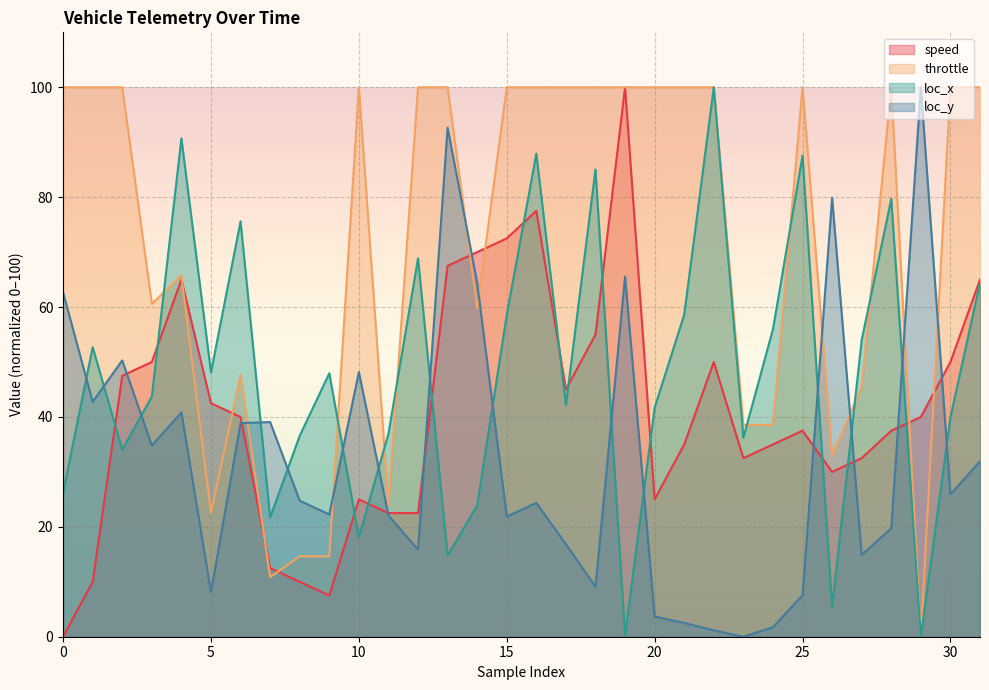

What is the approximate value of speed at 10?

25.0